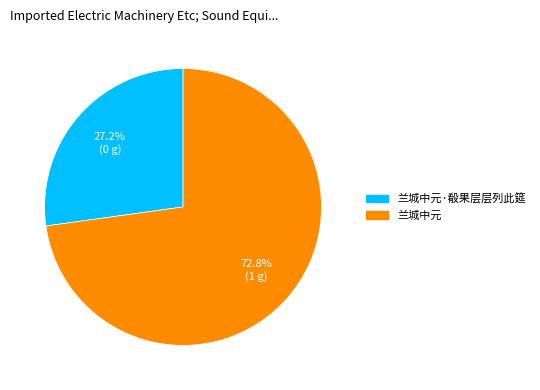

Does any single category account for the majority?

Yes